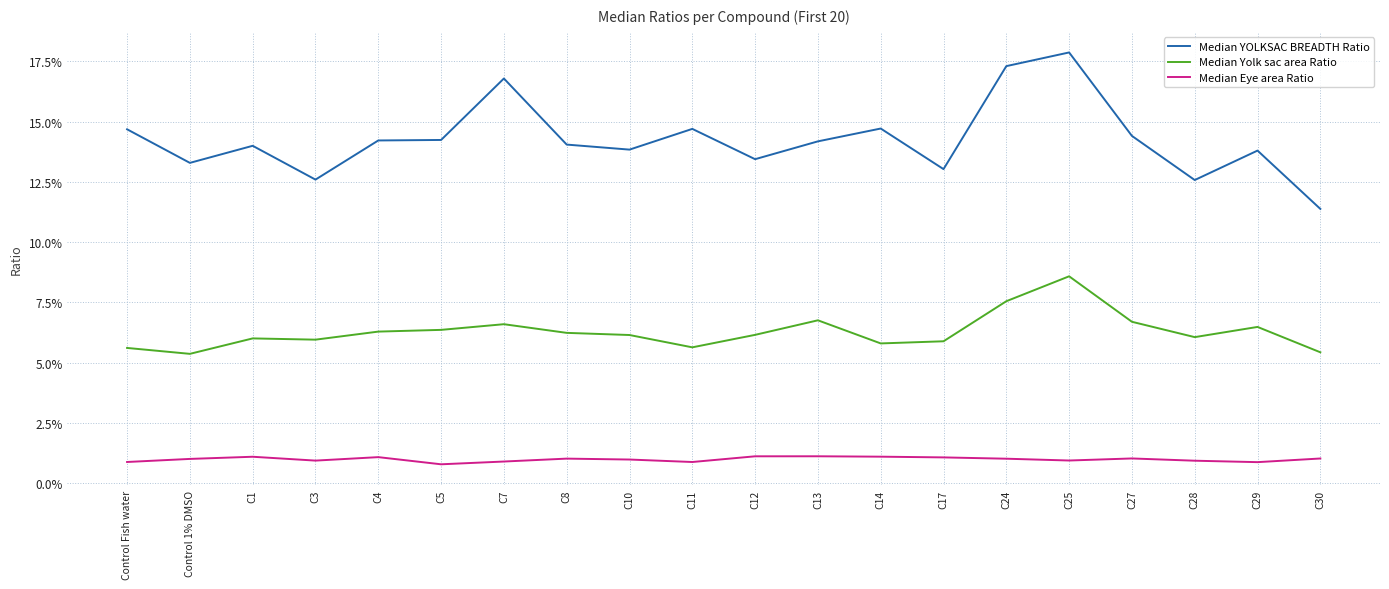

True or false: Median Eye area Ratio has a value of 0.0 at C1.

False